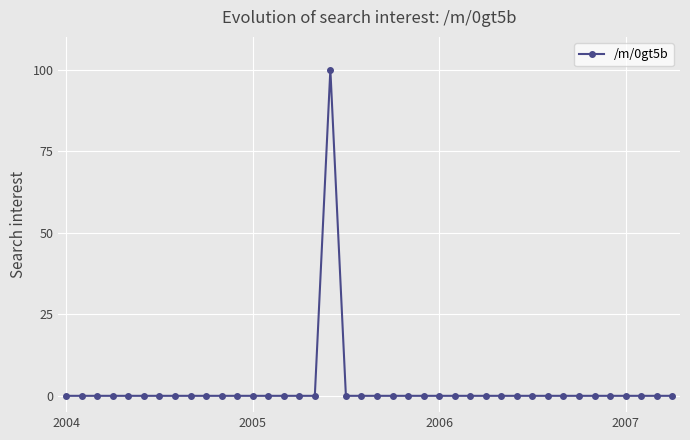

How many lines are shown in the chart?

1